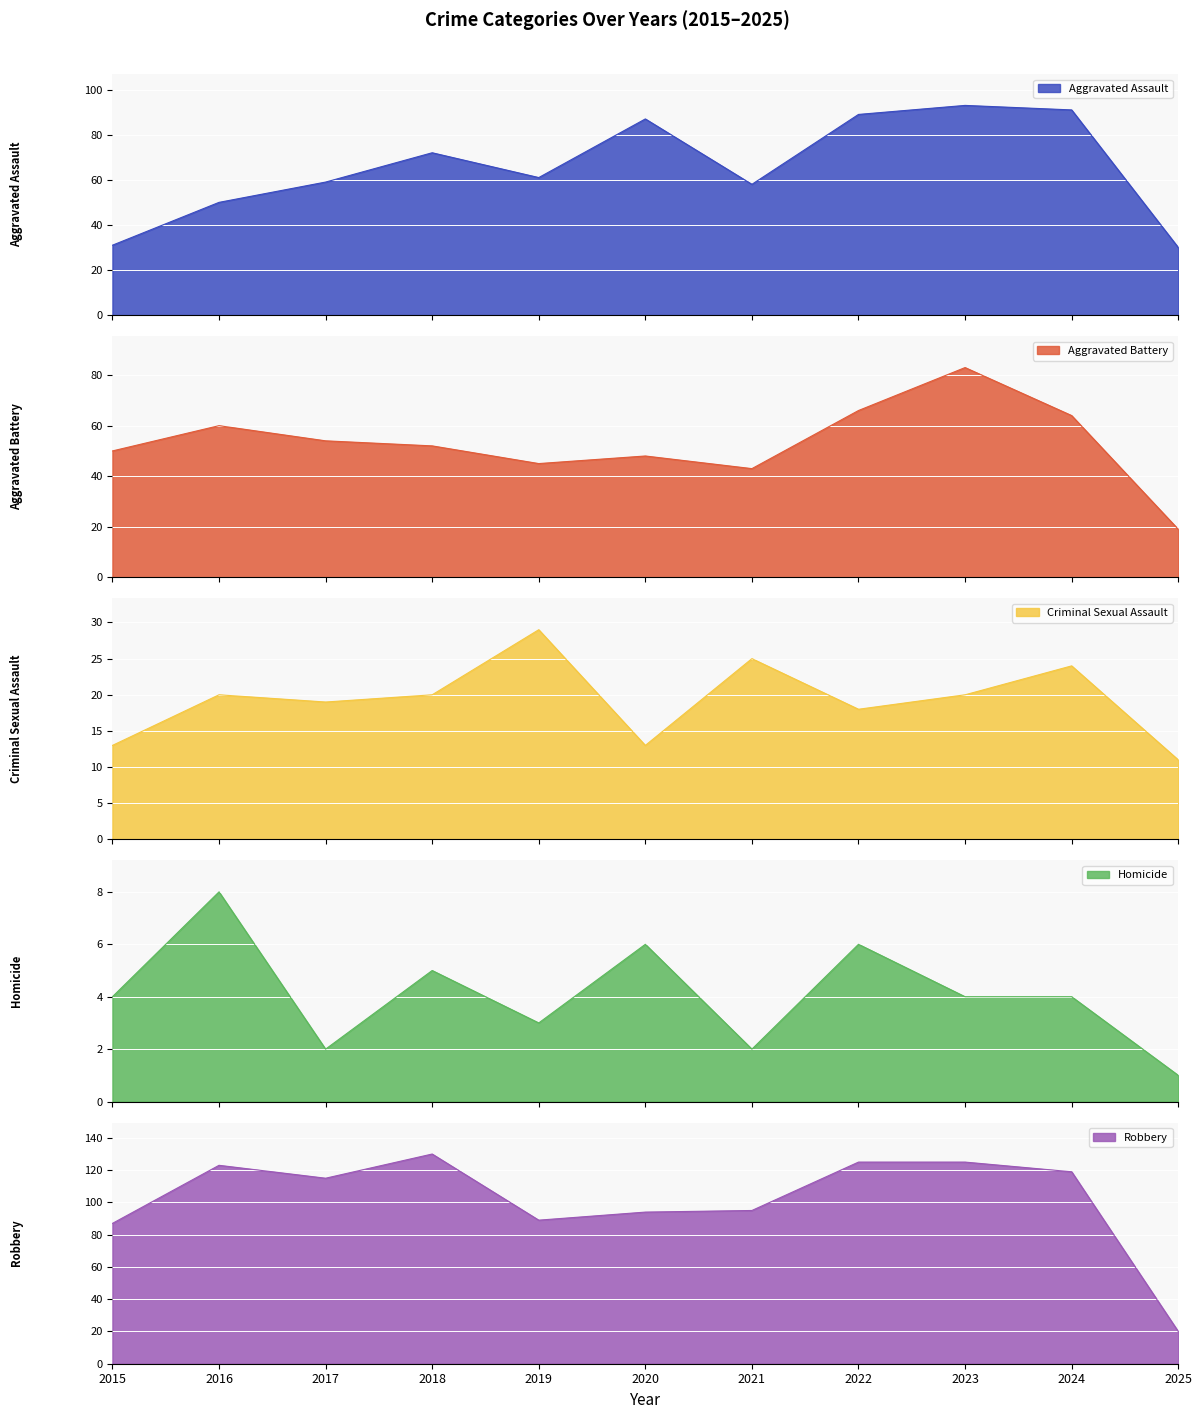

Which series has the widest spread of values?

Robbery